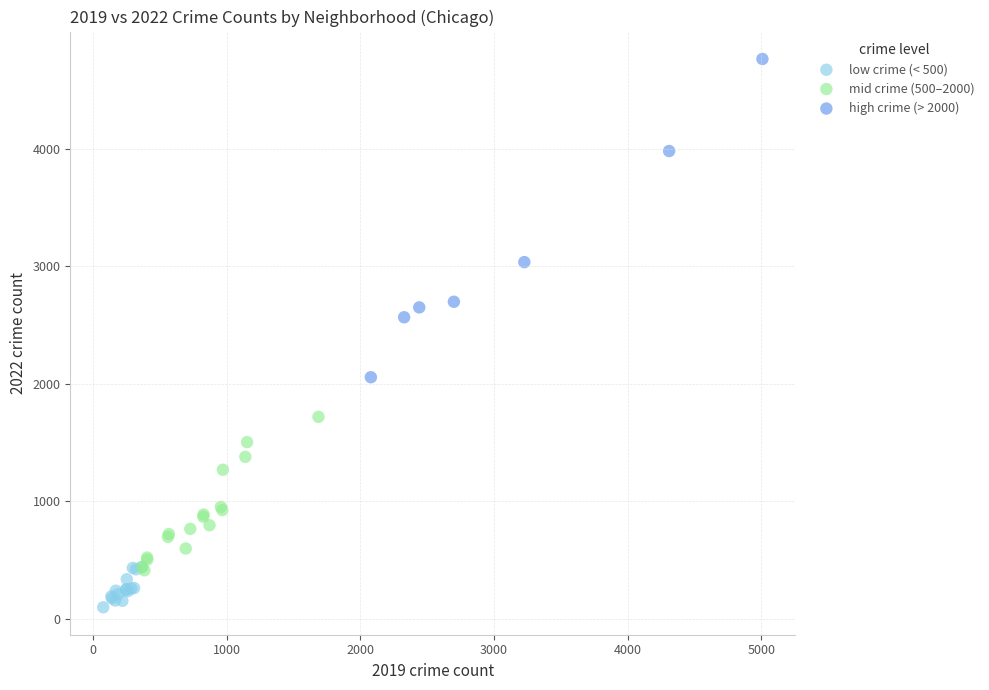

Which series reaches the minimum Y coordinate?

low crime (< 500)